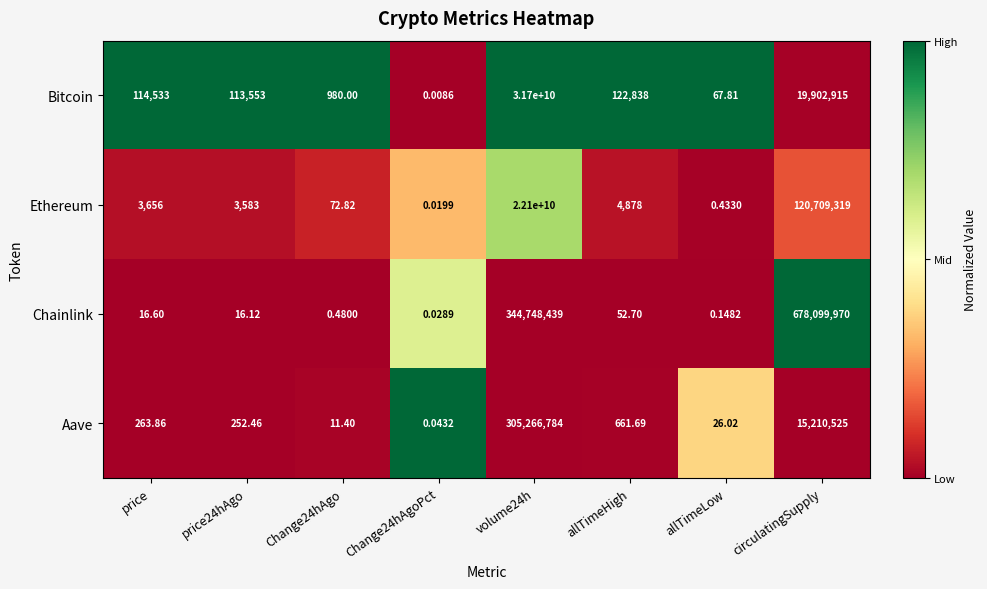

List the series in order of their peak value, highest first.

Bitcoin, Ethereum, Chainlink, Aave